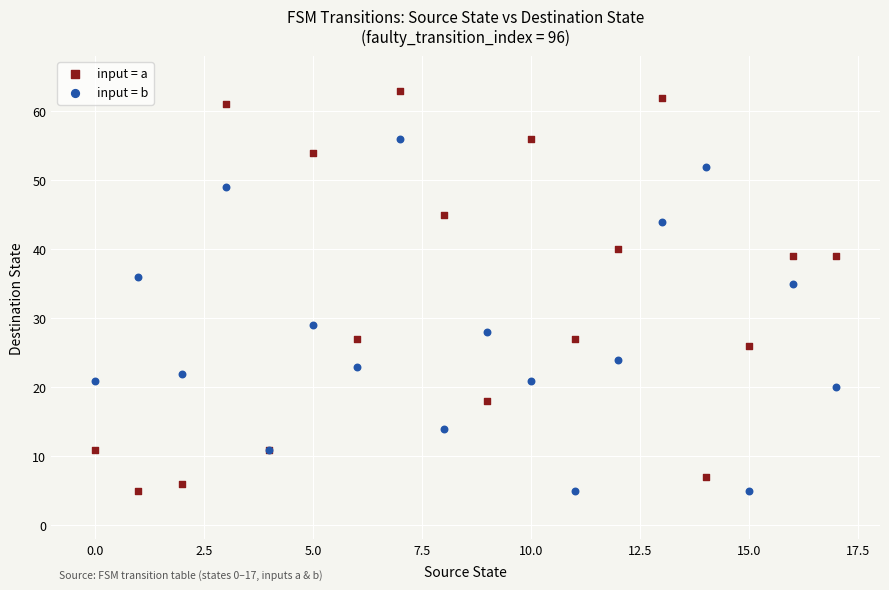

What are all the series names shown in the legend?

input = a, input = b